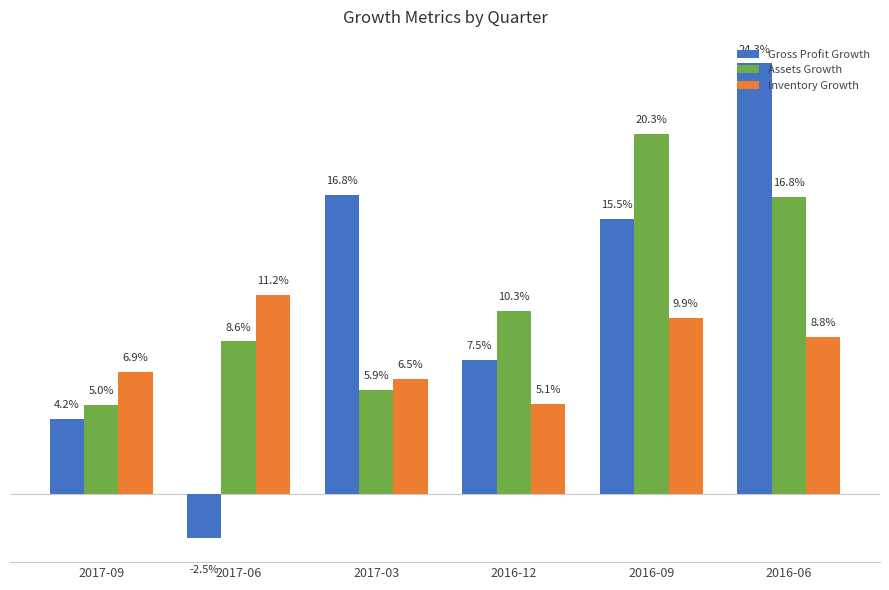

What is the label of the 6th bar from the right?

2017-09